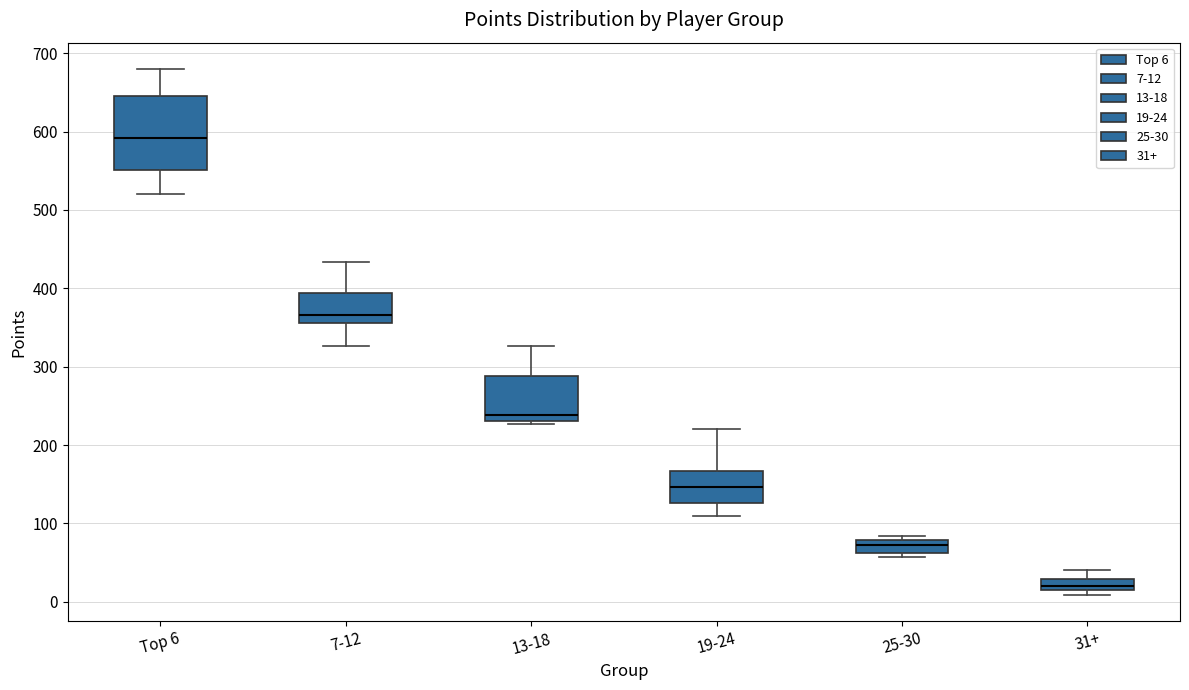

Comparing the boxes themselves (not the whiskers), which one is the tallest?

Top 6